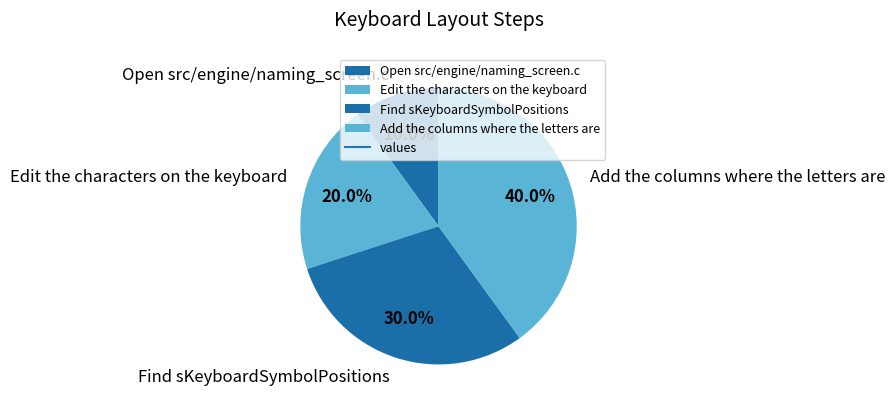

Which has a higher value, Find sKeyboardSymbolPositions or Add the columns where the letters are?

Add the columns where the letters are